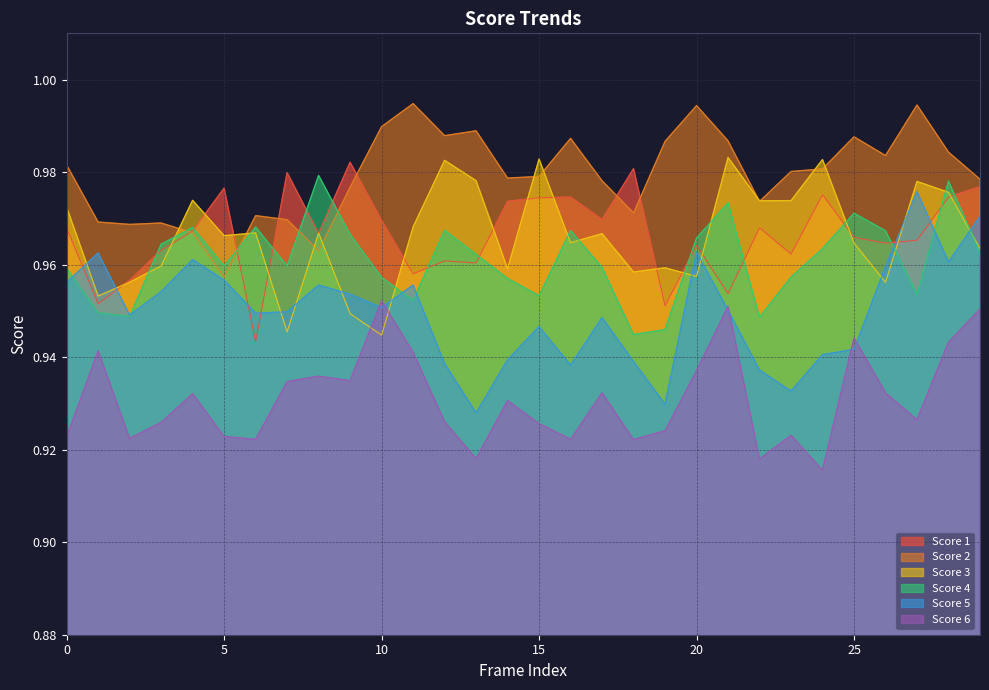

What is the total value across all series at 14?

5.7